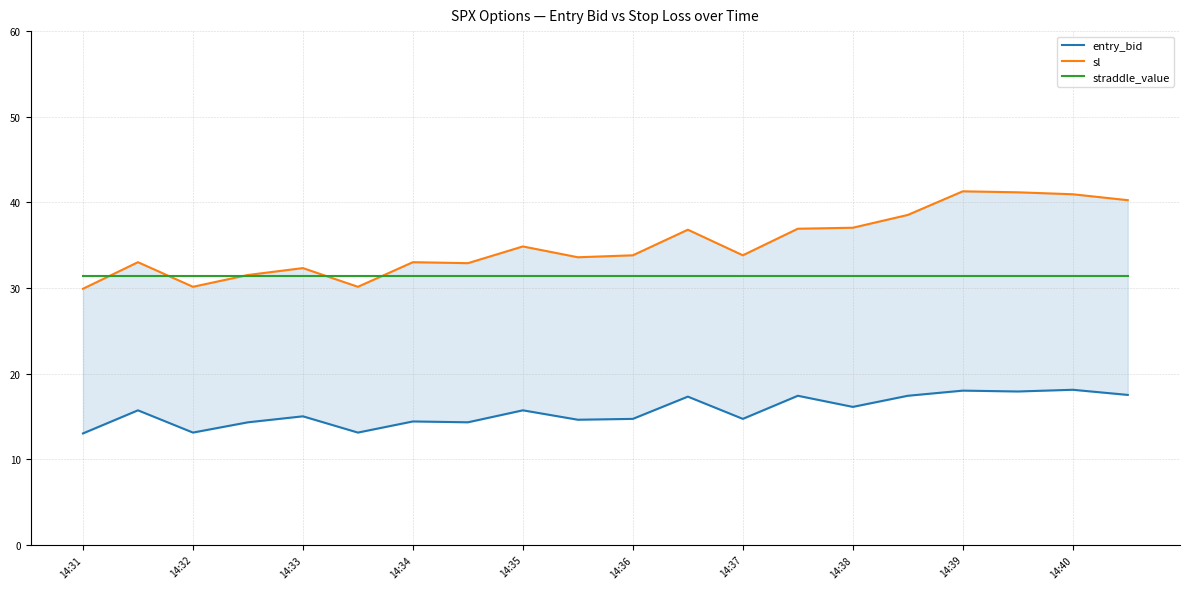

How many interior local valleys does the sl series have?

5